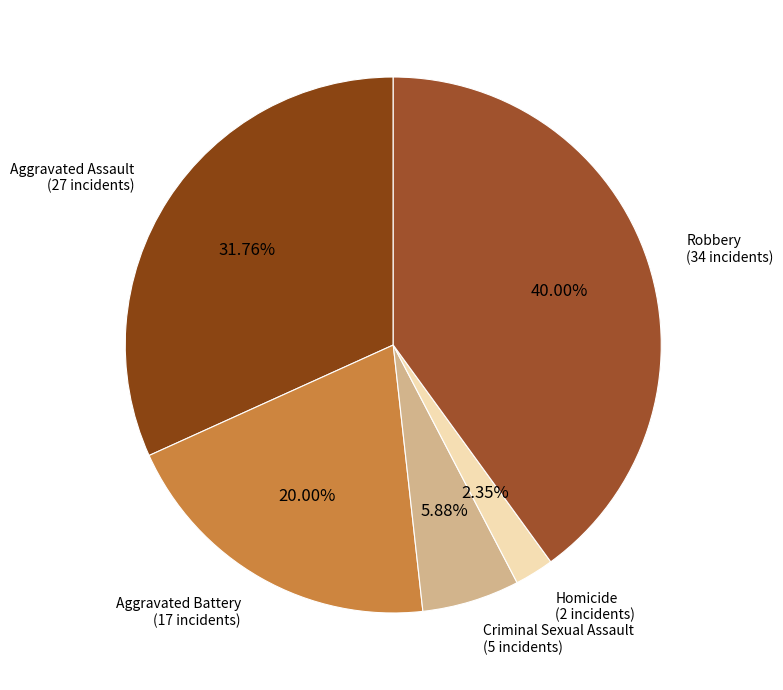

Count the number of slices in the pie.

5